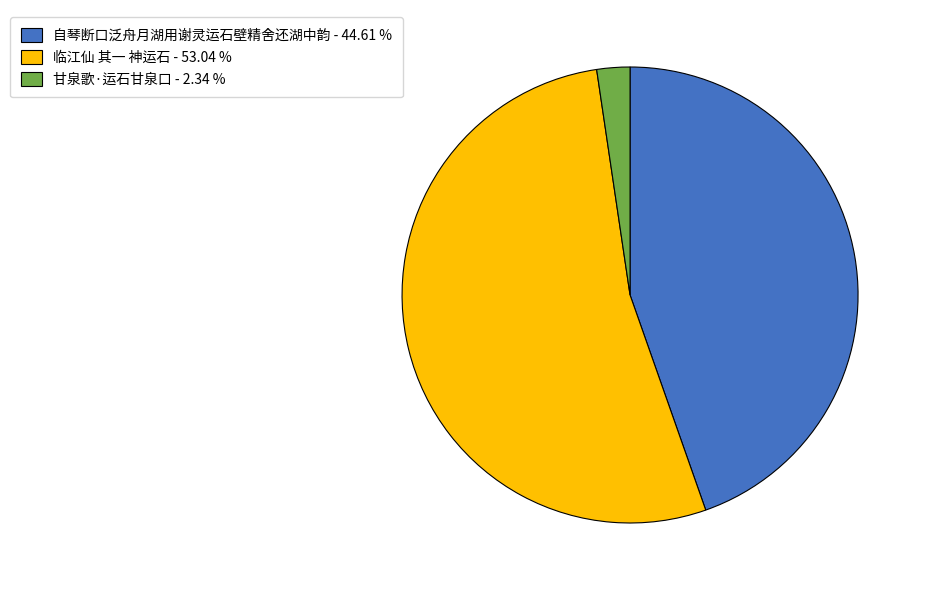

Approximately how many times larger is the value at 临江仙 其一 神运石 - 53.04 % compared to 自琴断口泛舟月湖用谢灵运石壁精舍还湖中韵 - 44.61 %?

1.2